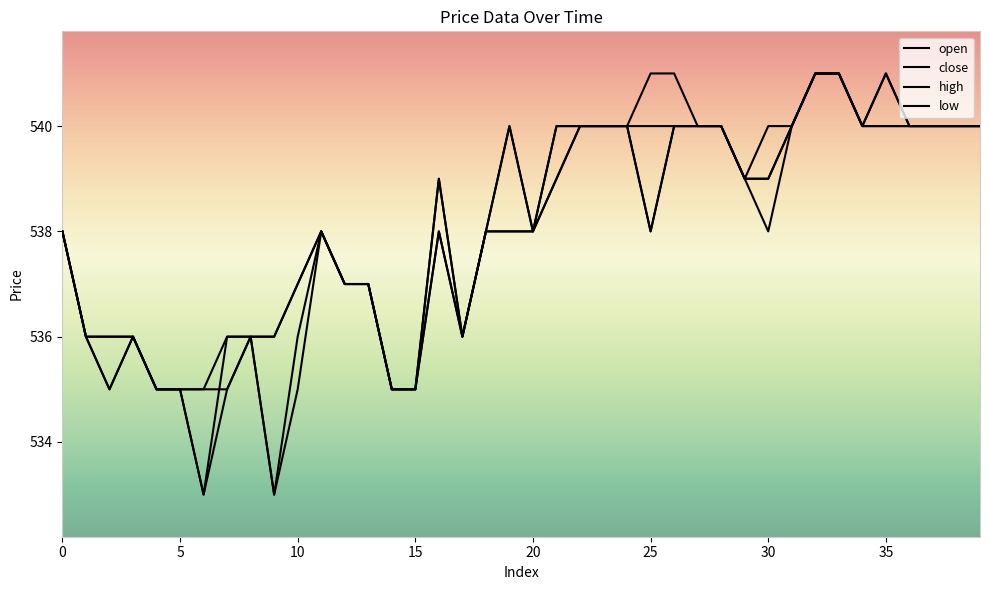

Does the chart display data point markers on the line(s)?

No